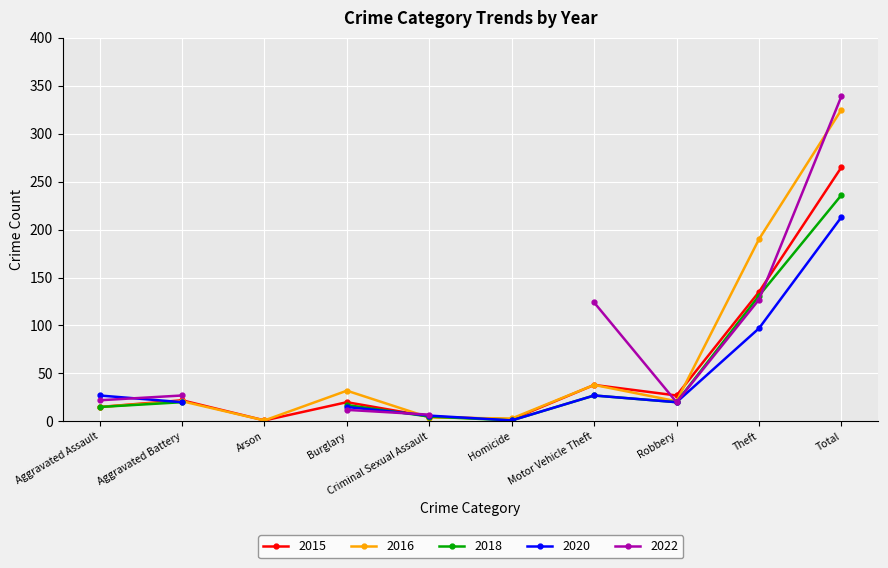

Where does the 2020 series first go above 20?

Aggravated Assault